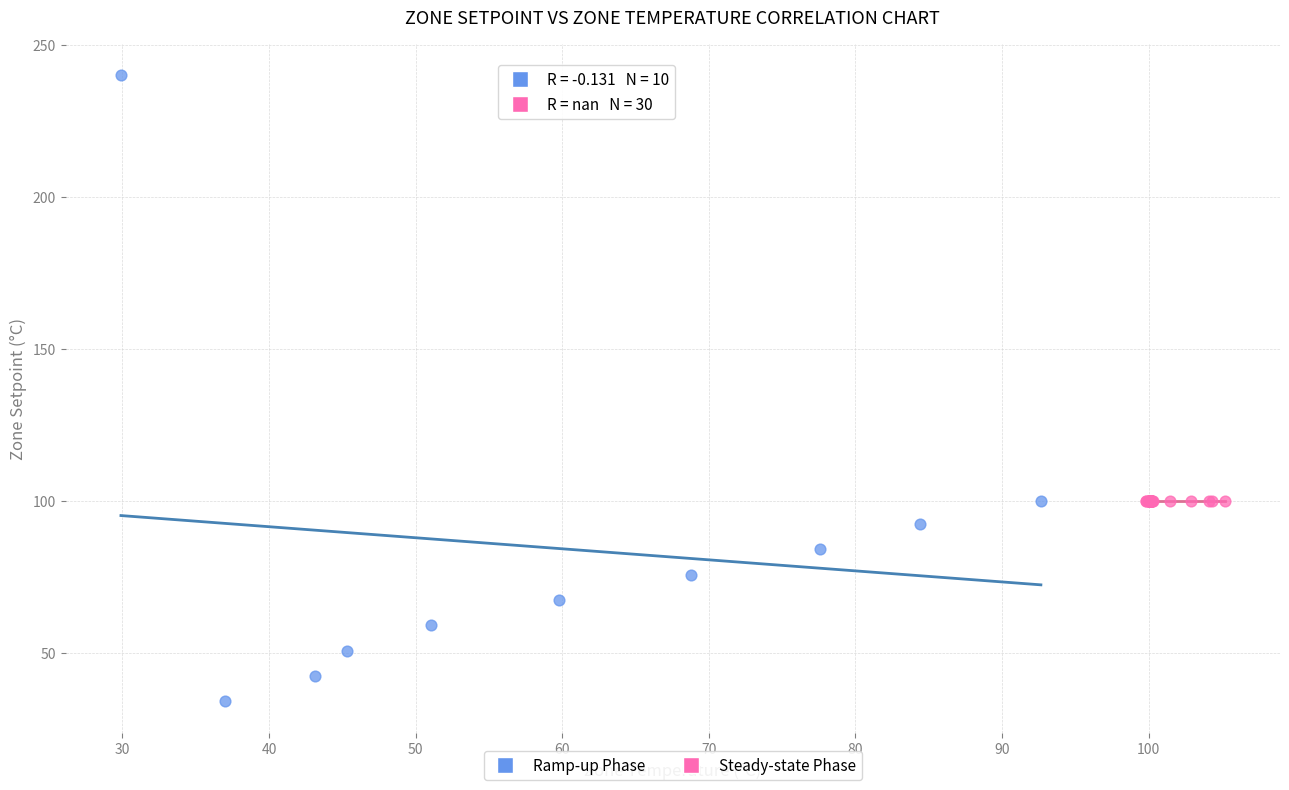

Which series contains the highest Y value?

Ramp-up Phase